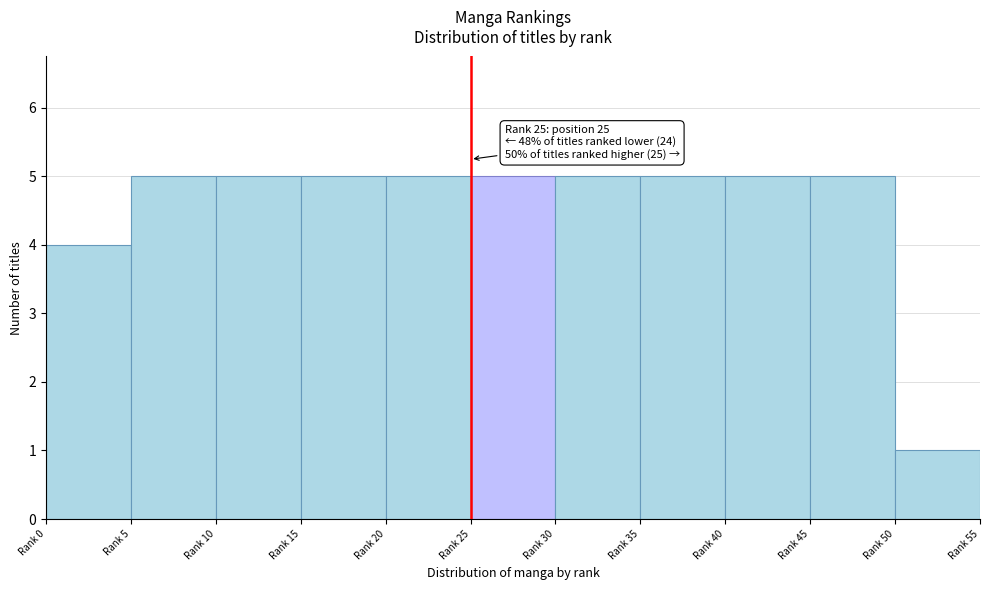

Reading right to left, transcribe all the data shown in this chart.

Rank 50=1	Rank 45=5	Rank 40=5	Rank 35=5	Rank 30=5	Rank 25=5	Rank 20=5	Rank 15=5	Rank 10=5	Rank 5=5	Rank 0=4